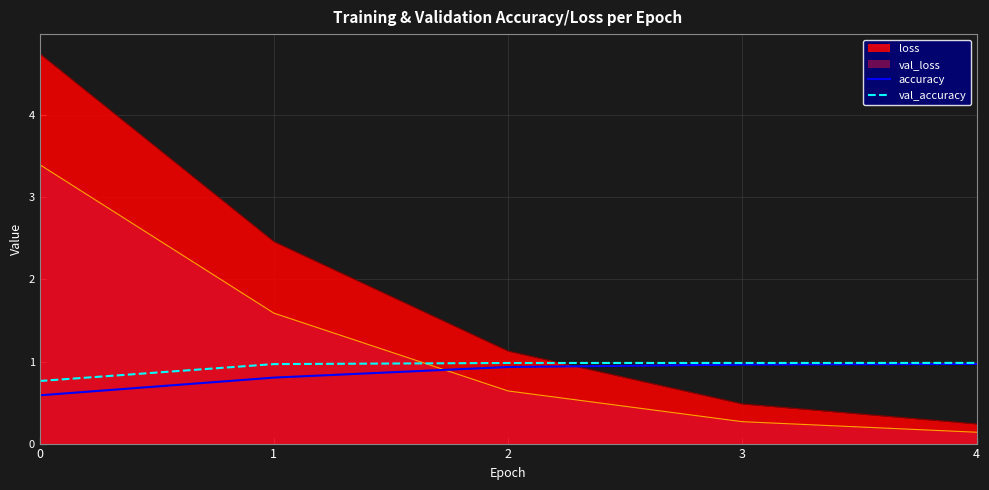

What is the greatest value displayed?

4.8